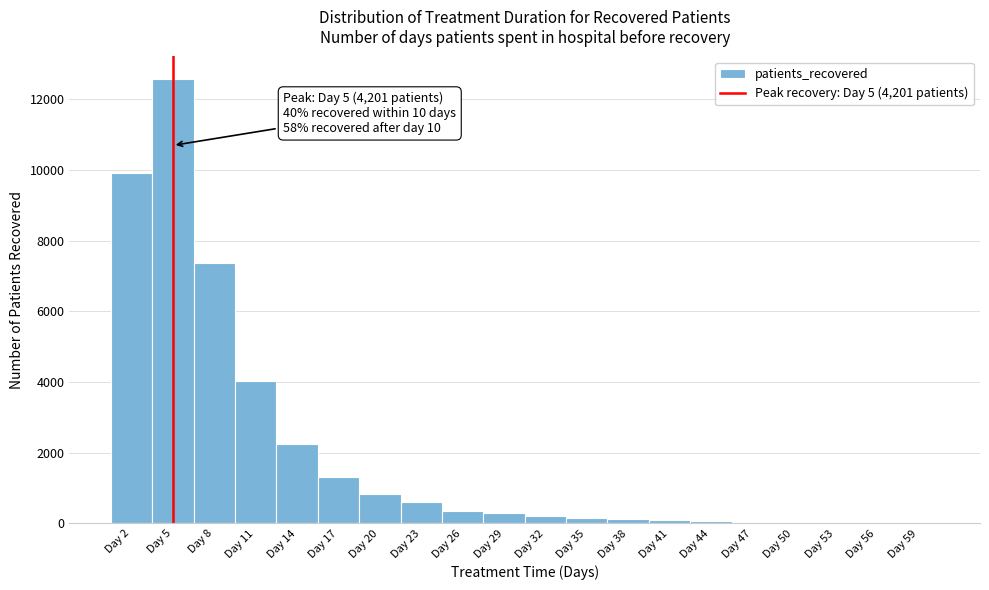

Which range on the x-axis has the tallest bar?

3.5 to 6.5